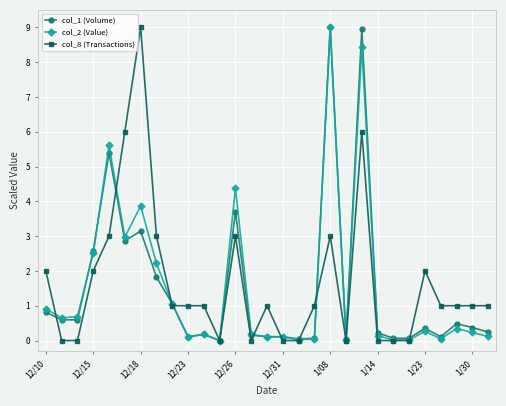

What is the value of the col_8 (Transactions) point at the 18th from the left?

1.0